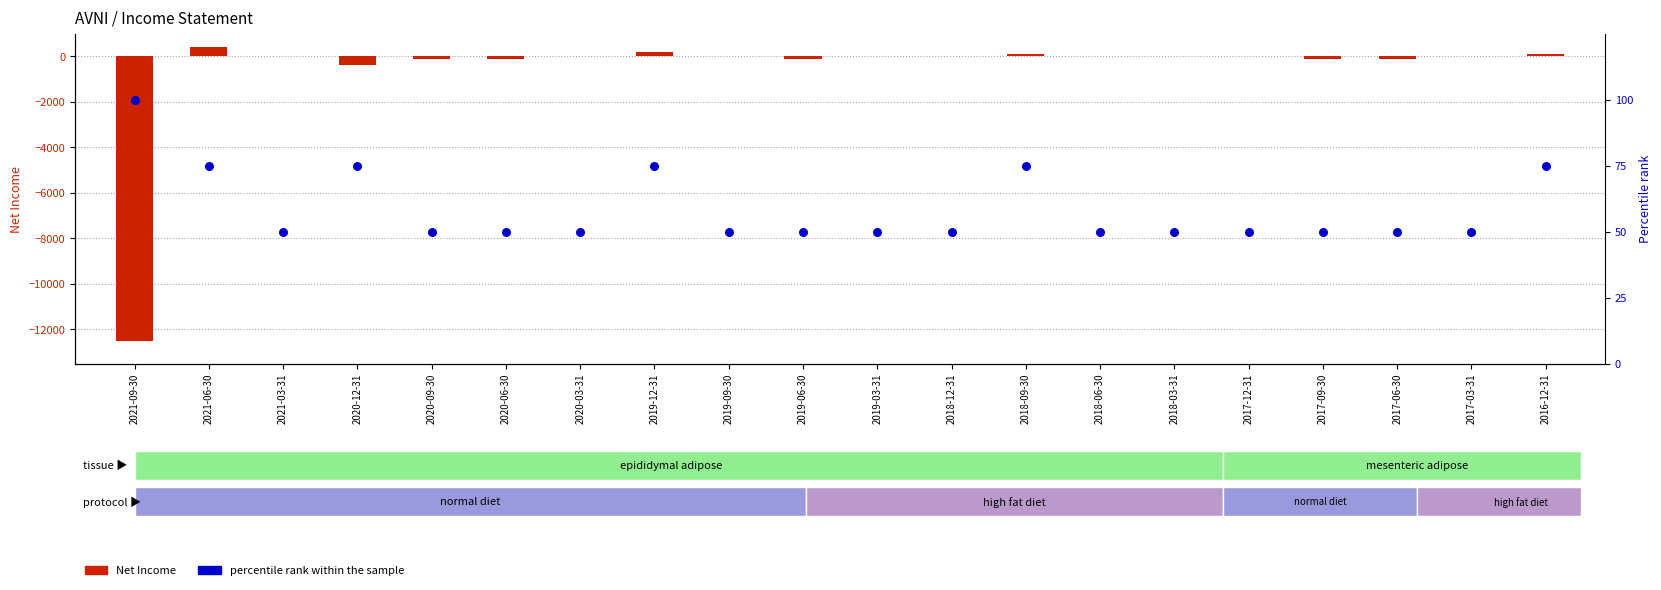

Is the value of Percentile rank within sample at 2019-12-31 greater than the value of Net Income at 2020-06-30?

Yes